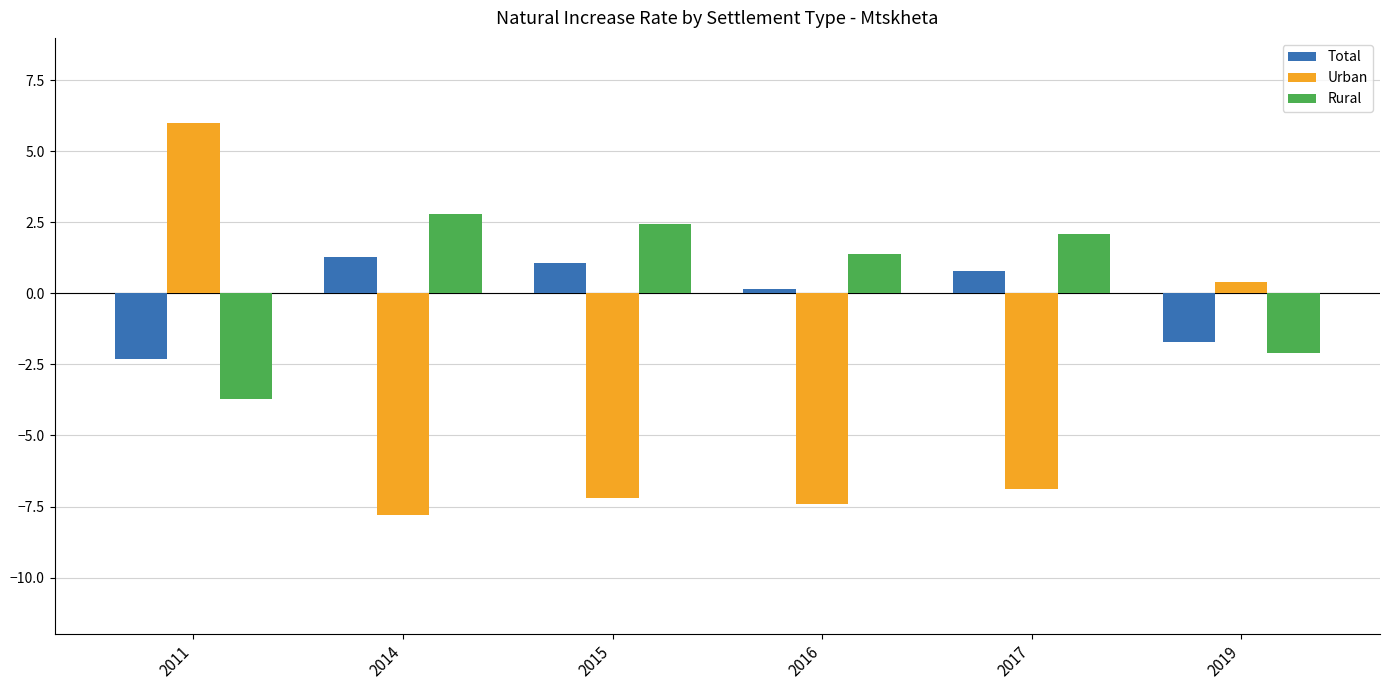

What is the value of the Rural bar at the 6th from the left?

-2.1